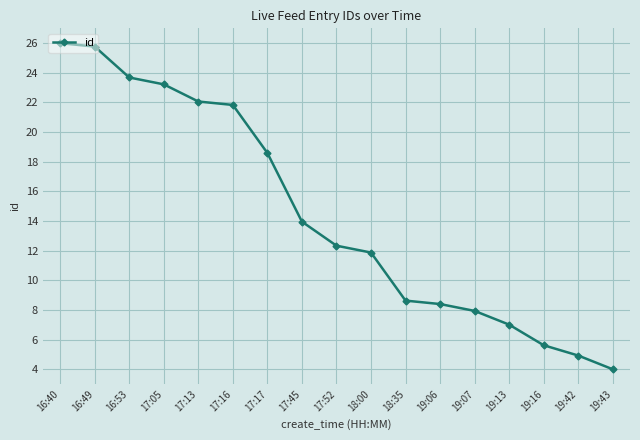

Is this an area chart (filled region under the line)?

No